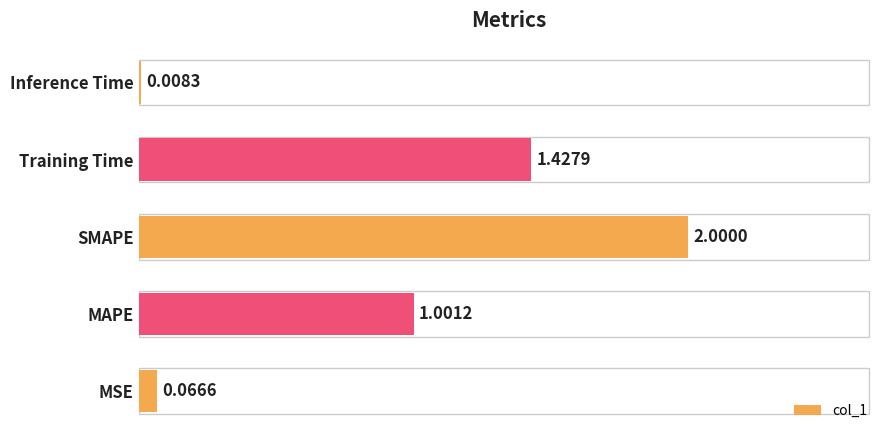

At which label is the value closest to 1?

MAPE